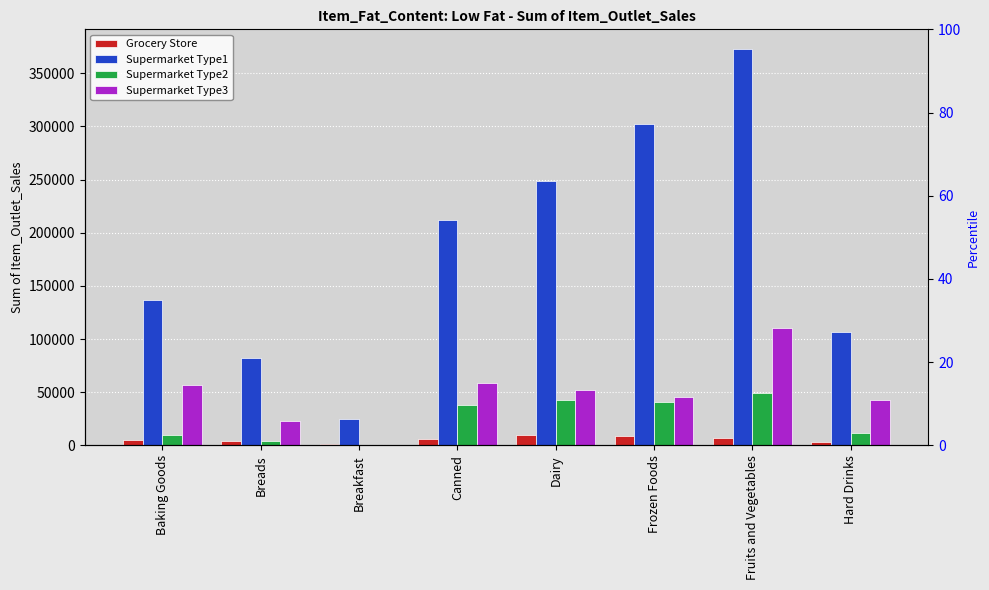

Which label corresponds to the largest value in the chart?

Fruits and Vegetables